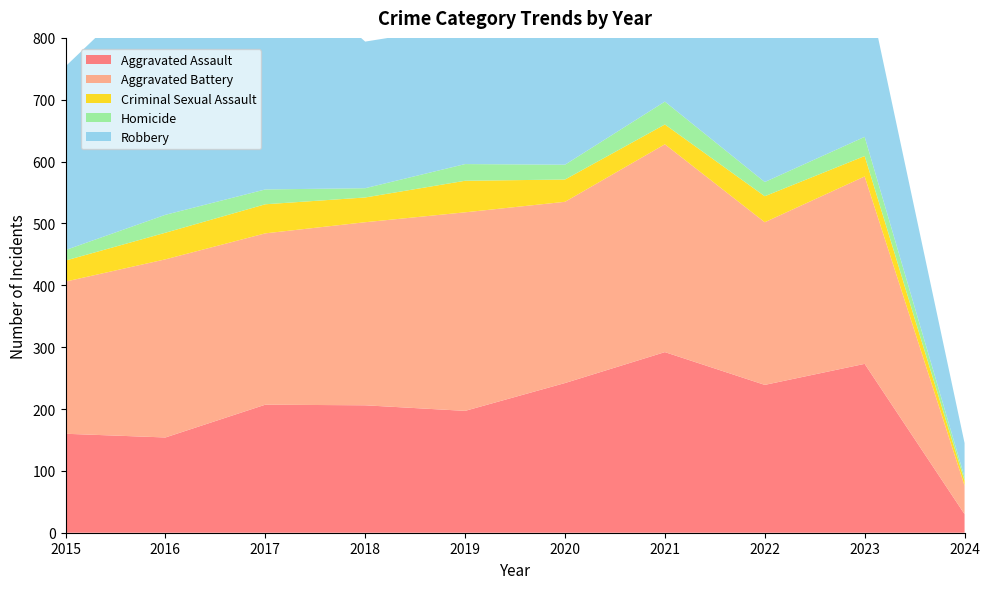

Reading left to right, extract all data points from this chart.

Aggravated Assault: 160	154	207	206	197	242	292	239	273	30
Aggravated Battery: 246	288	277	296	321	293	336	263	303	46
Criminal Sexual Assault: 34	43	47	40	51	36	32	42	33	8
Homicide: 17	29	24	15	27	24	37	23	31	6
Robbery: 297	394	381	237	224	233	244	243	262	55